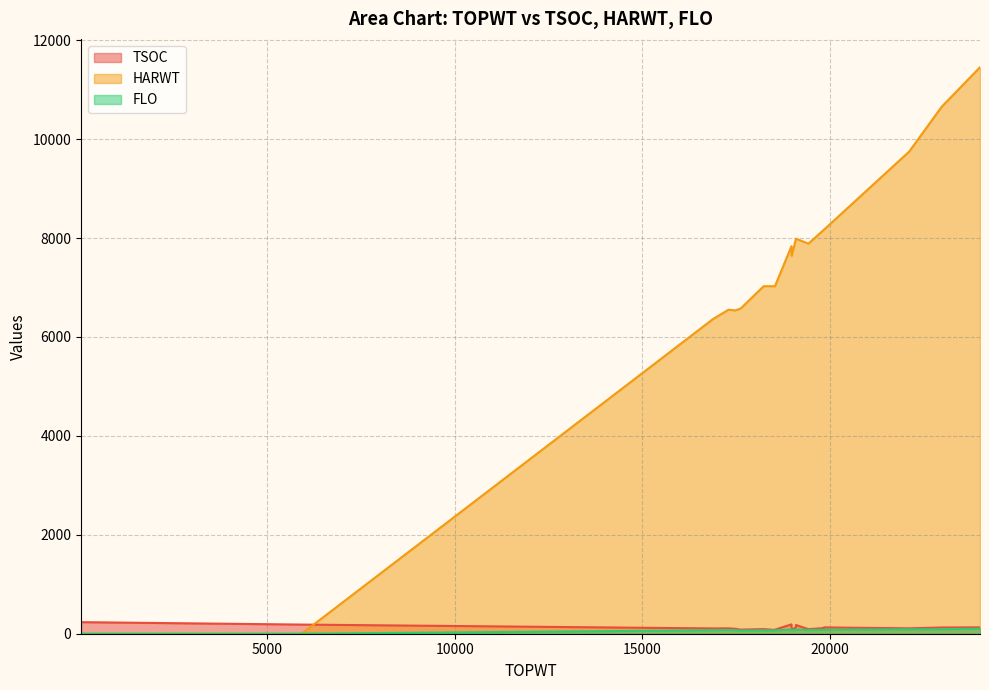

How many lines are shown in the chart?

3